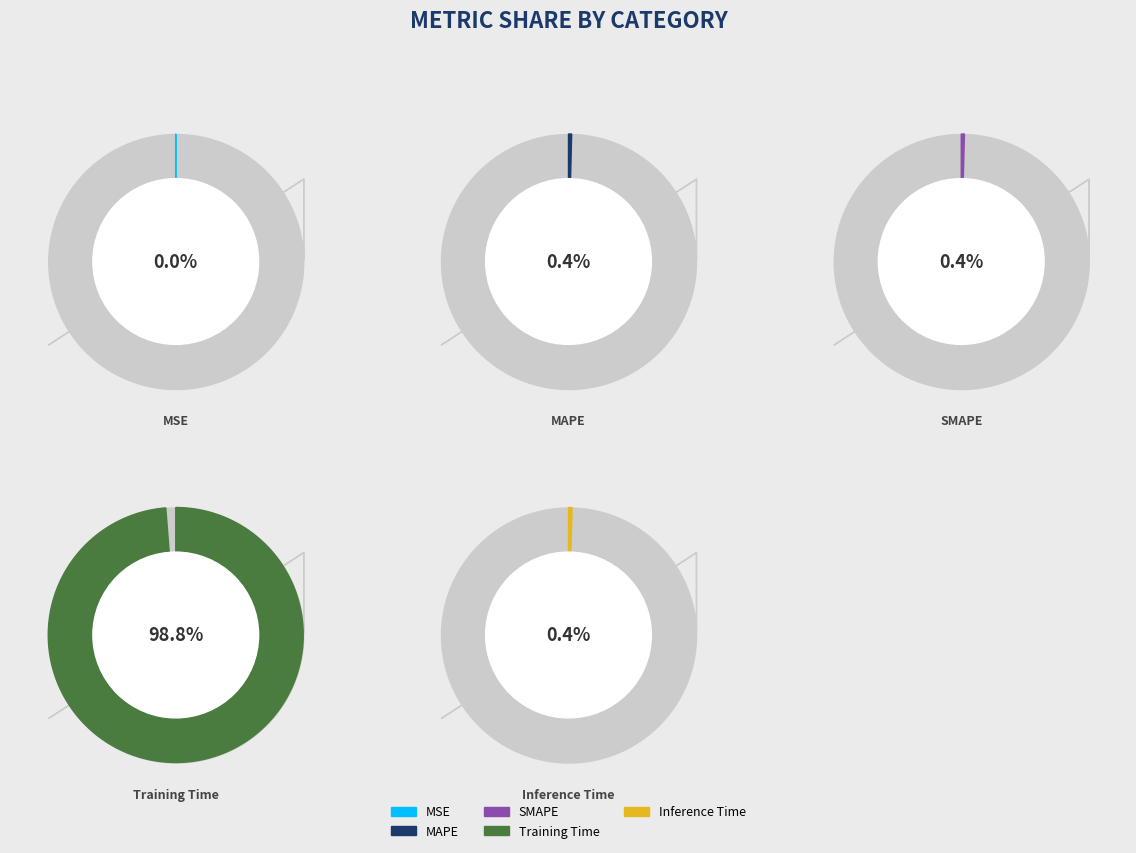

Does any single category account for the majority?

Yes